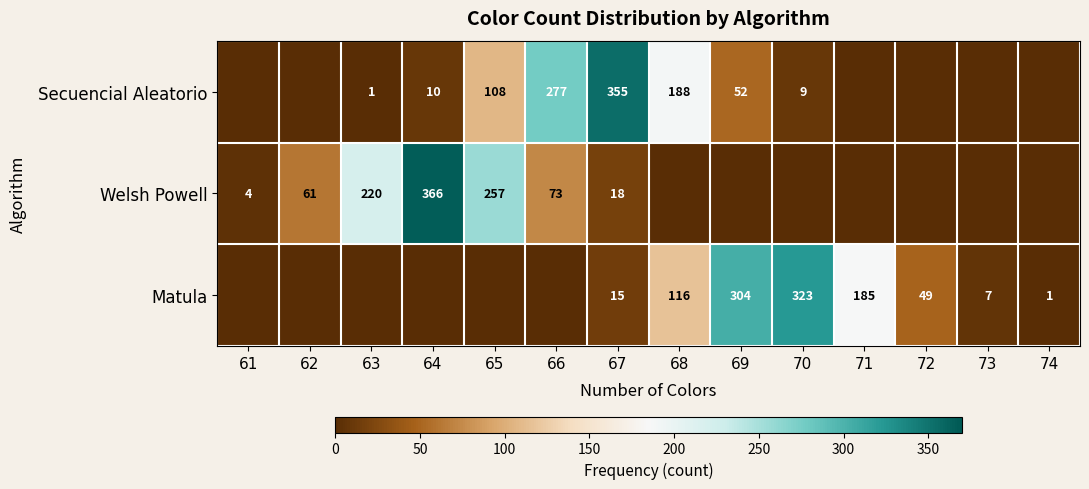

The value of Secuencial Aleatorio at 66 is 277. True or false?

True